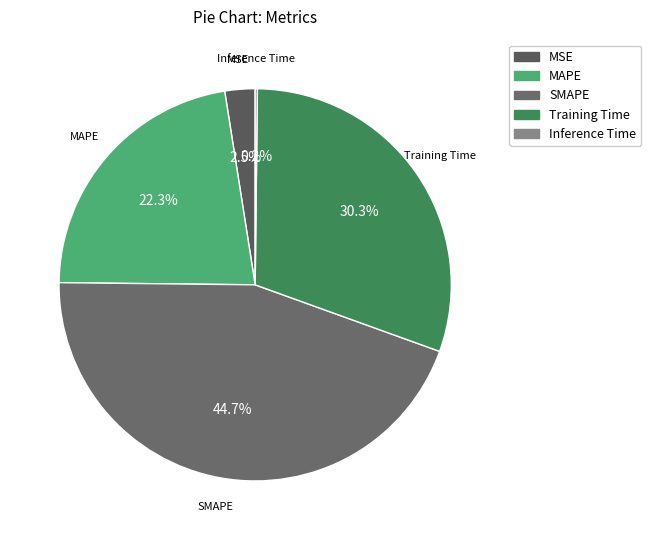

What is the largest slice in the pie chart?

SMAPE